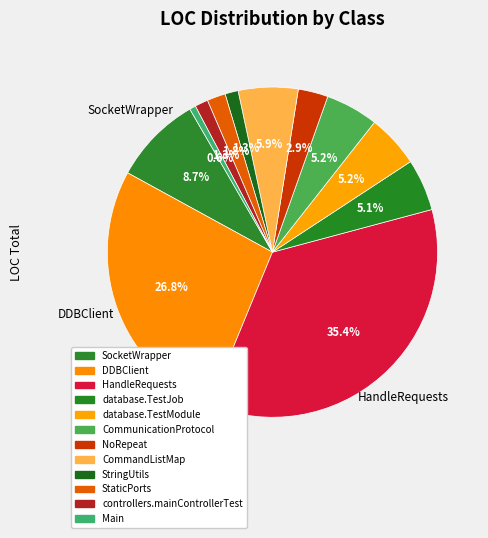

Does any single category account for the majority?

No